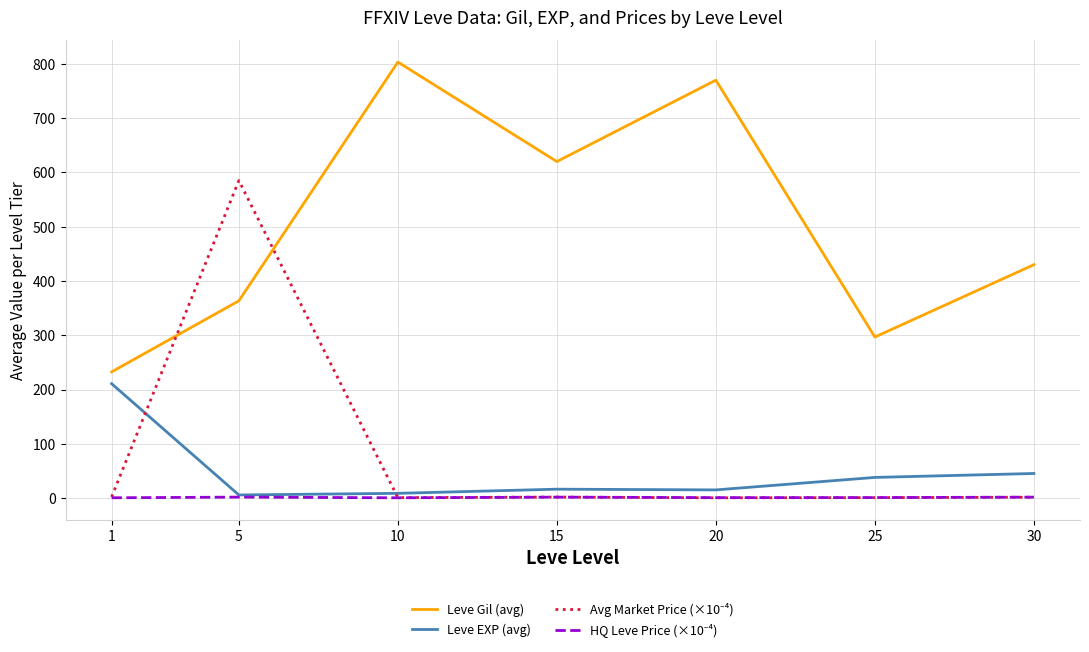

List the labels in order of Leve Gil (avg) value, largest first.

10, 20, 15, 30, 5, 25, 1